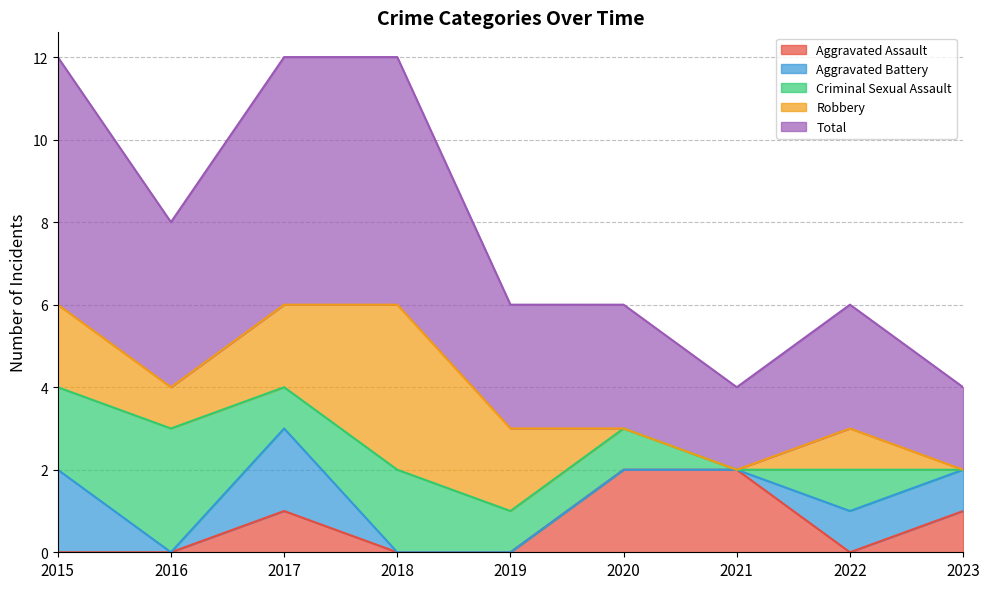

Does the chart display data point markers on the line(s)?

No